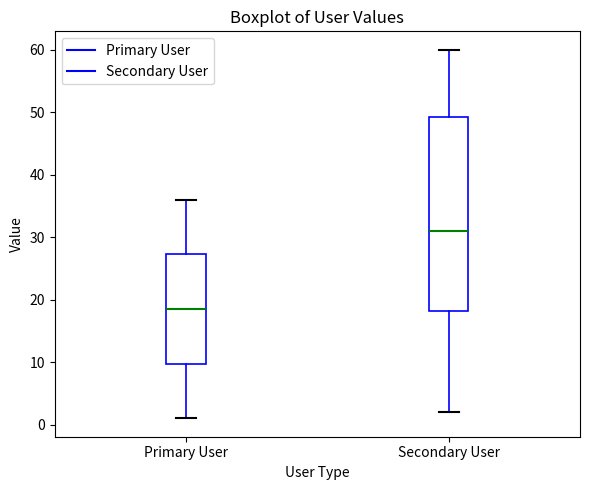

Which box has the highest median line?

Secondary User